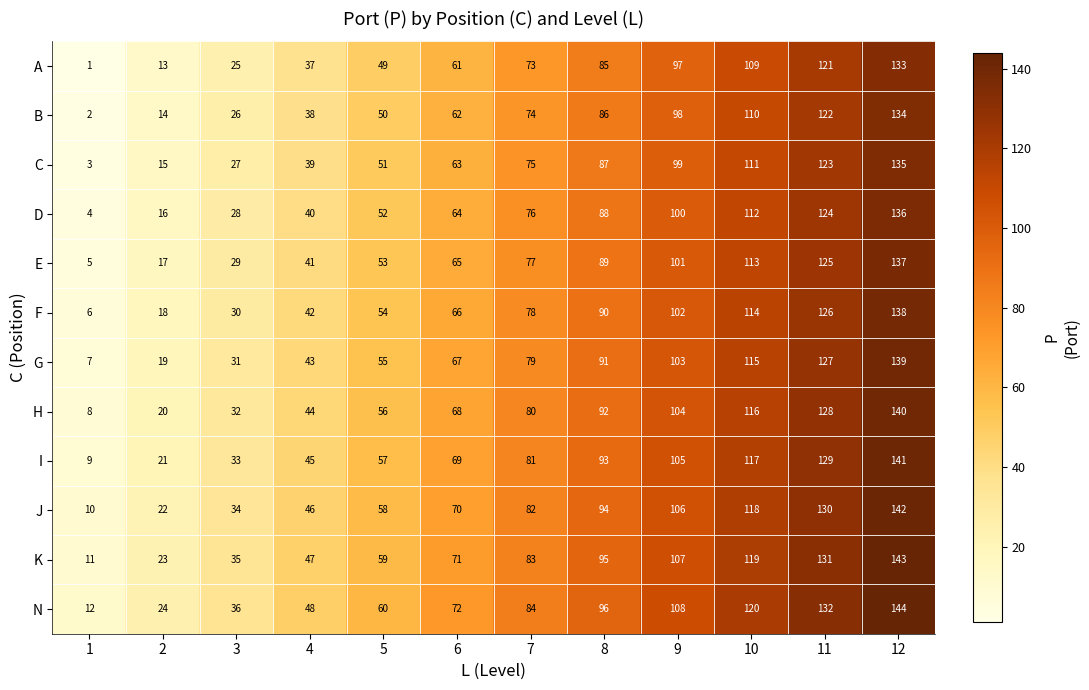

What is the sum of all I values?

900